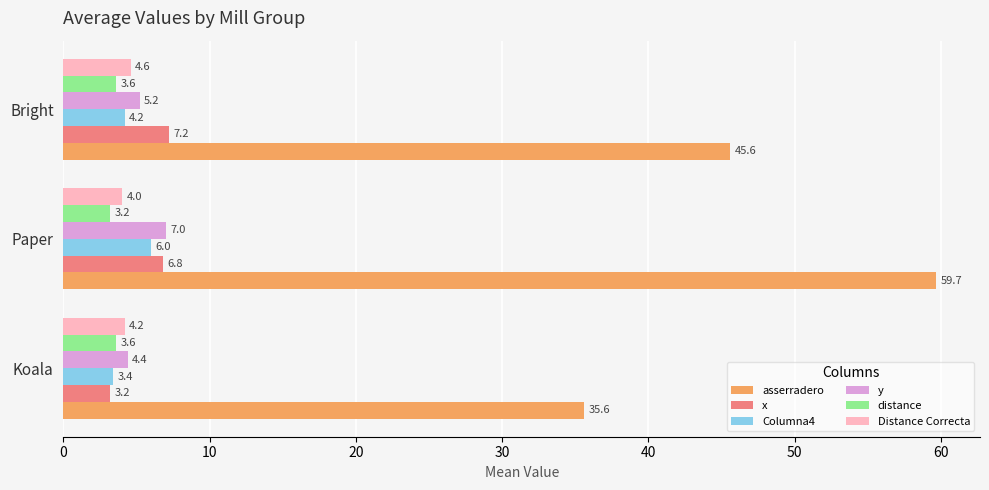

Which series has the largest total across all categories?

asserradero